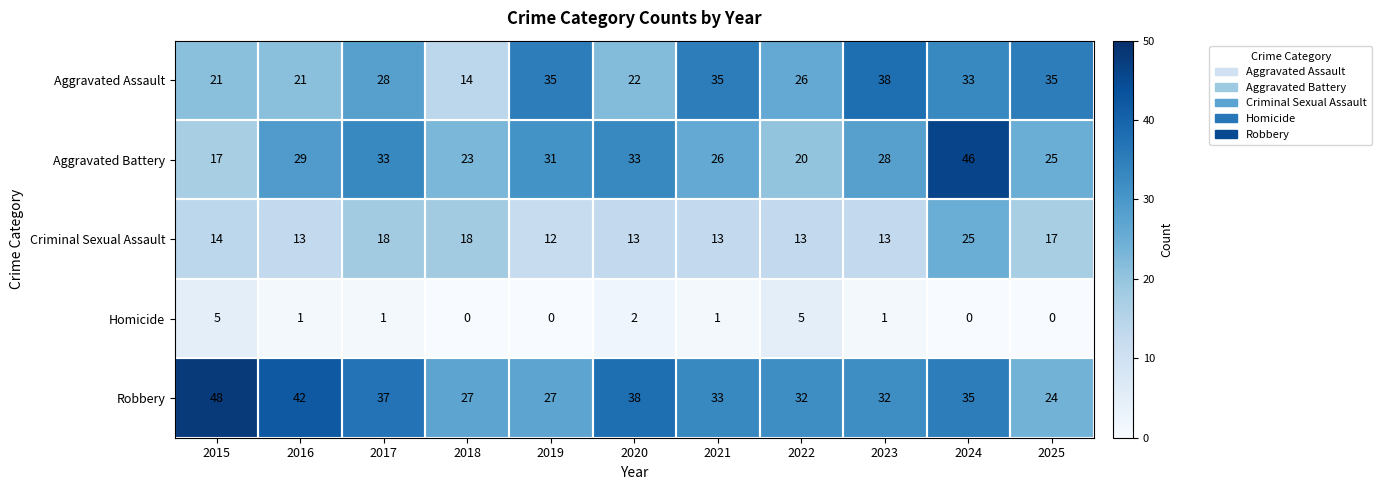

How many data points does each series have?

11